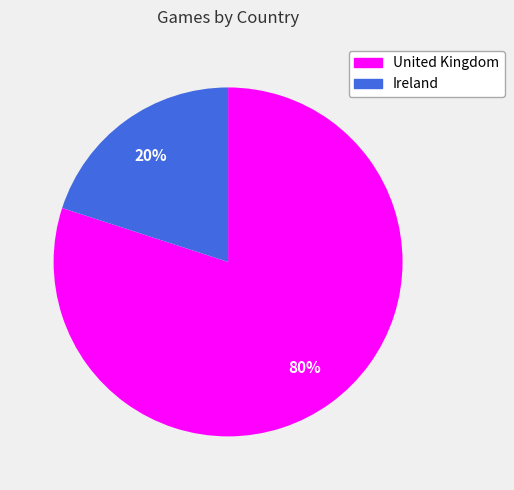

The Ireland slice represents 20% of the pie. True or false?

True